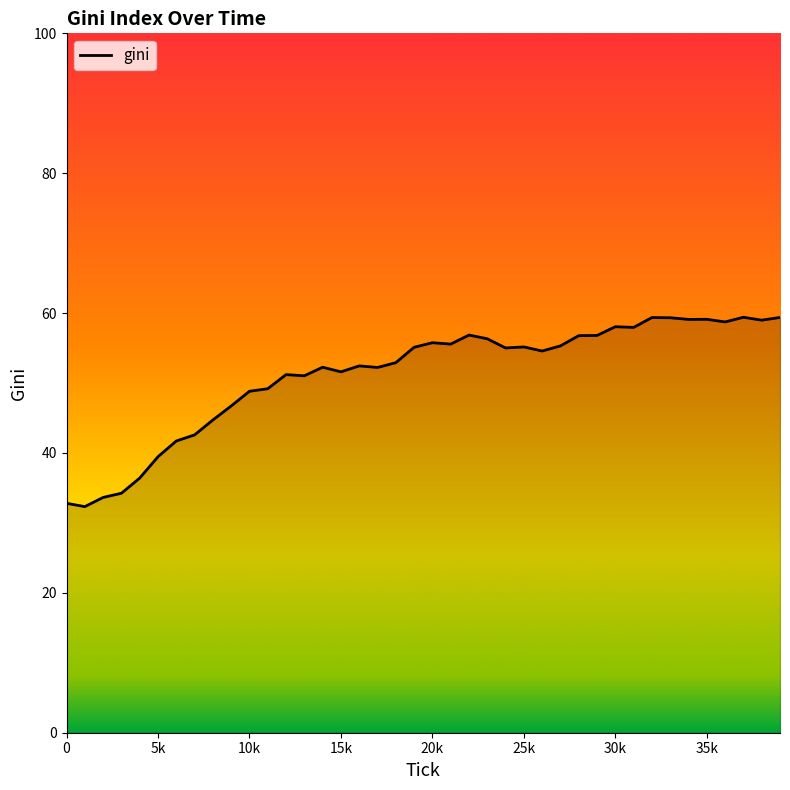

What is the difference between the maximum and minimum values?

27.1